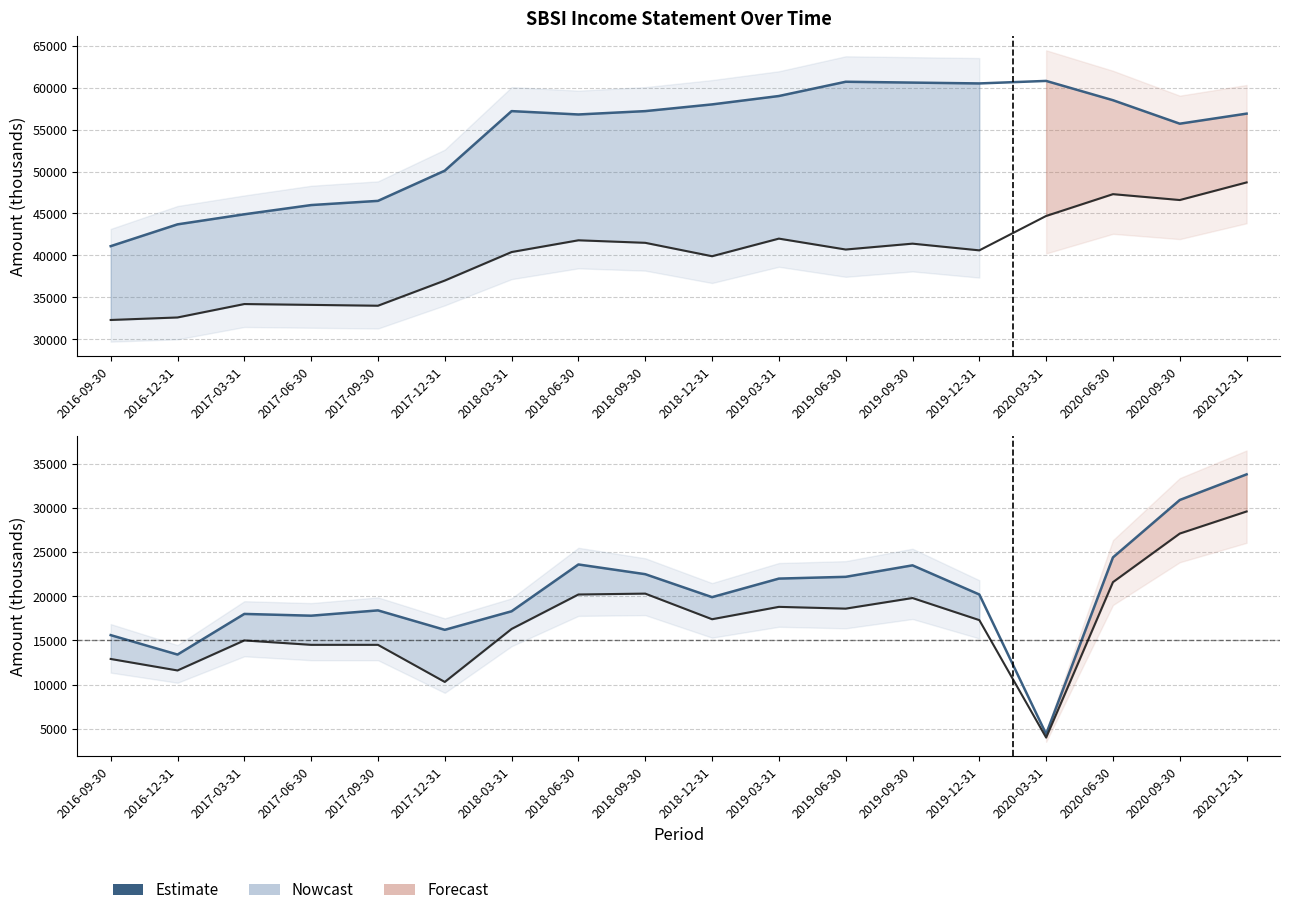

How many lines are shown in the chart?

4